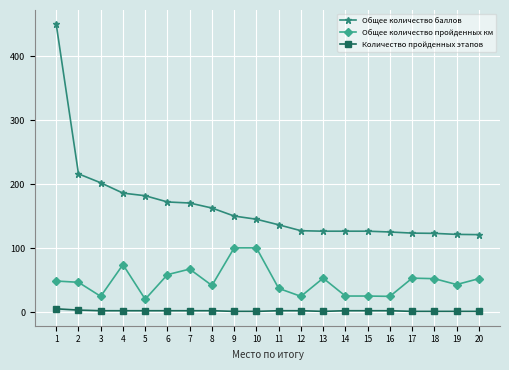

At which label does Общее количество баллов reach its peak?

1